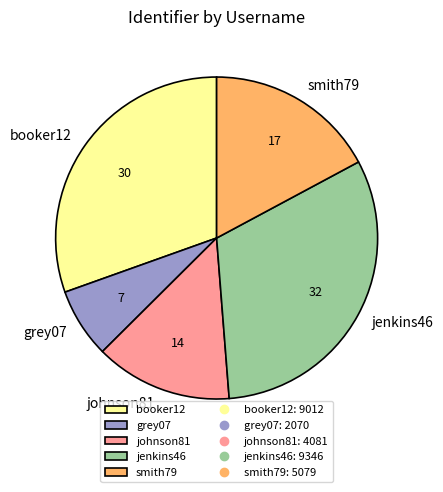

Does smith79 represent more than half of the total?

No